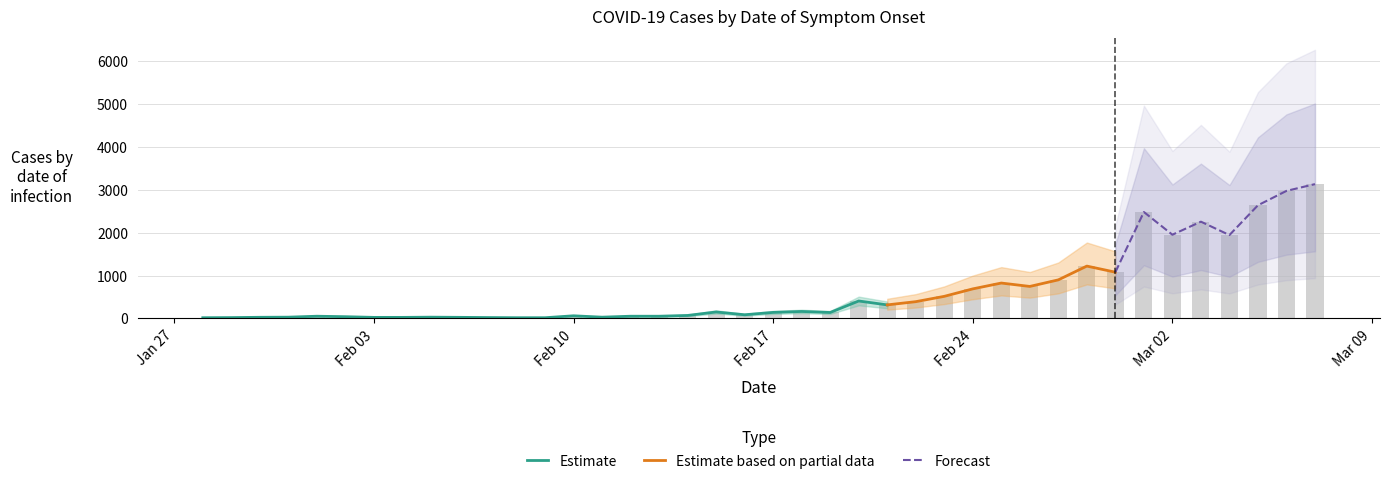

What is the maximum value for Estimate?

407